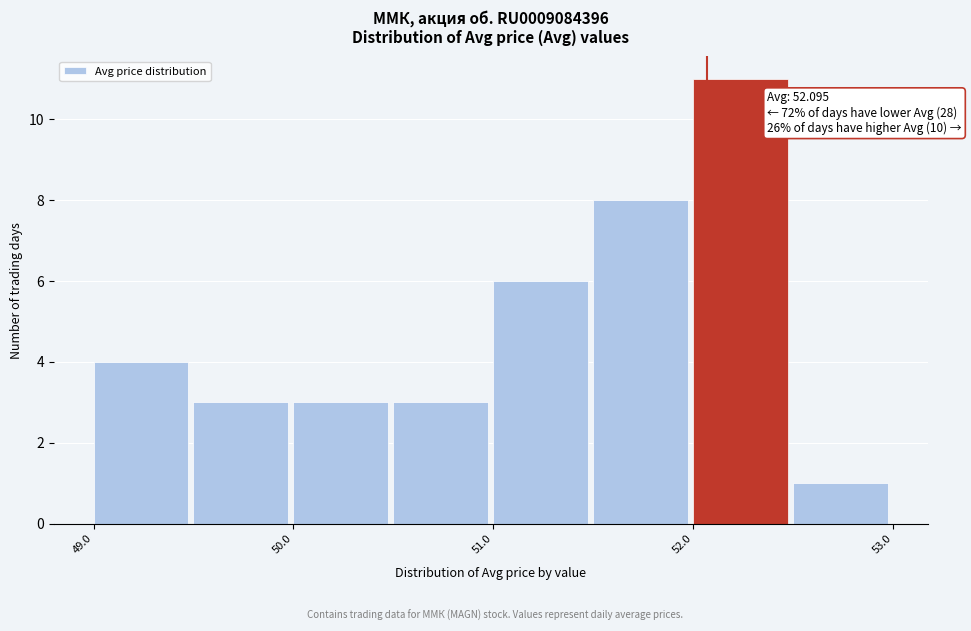

Over which range of the x-axis is the bar tallest?

52.0 to 52.5